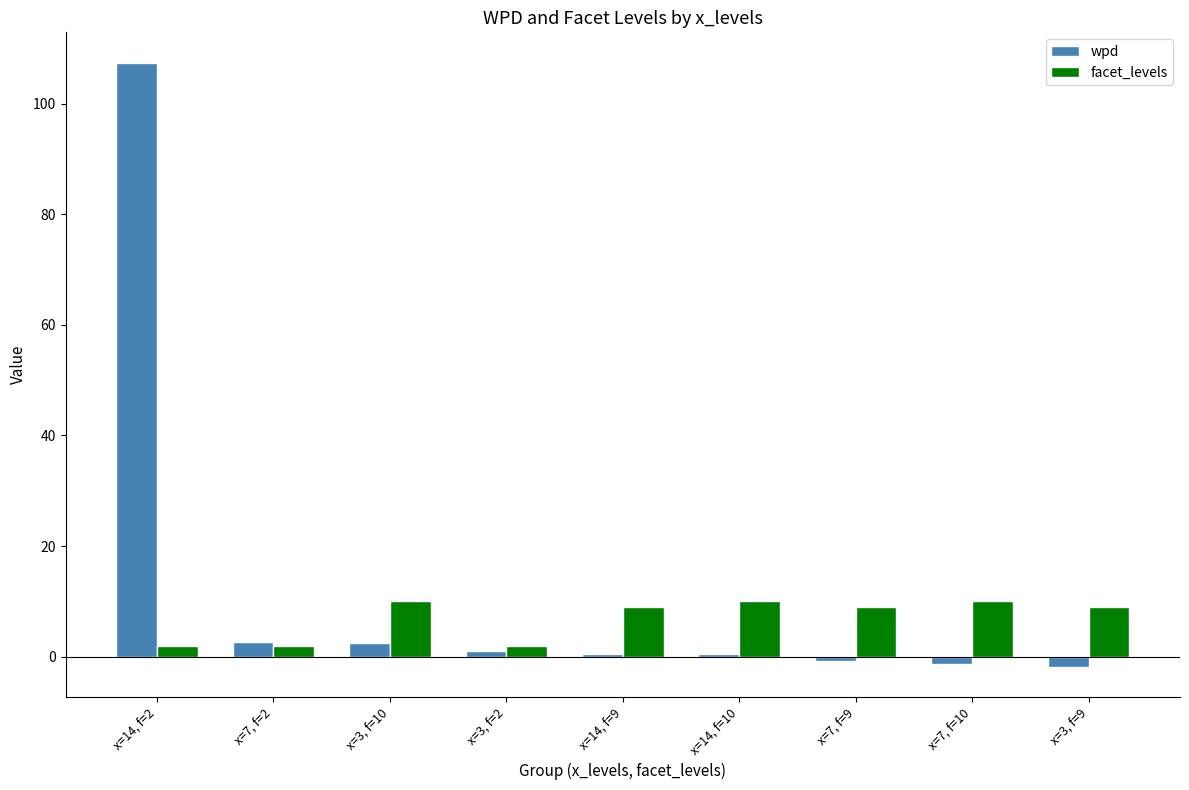

What are all the series names shown in the legend?

wpd, facet_levels